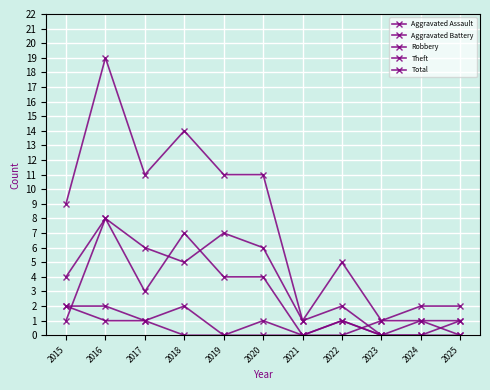

Is this an area chart (filled region under the line)?

No